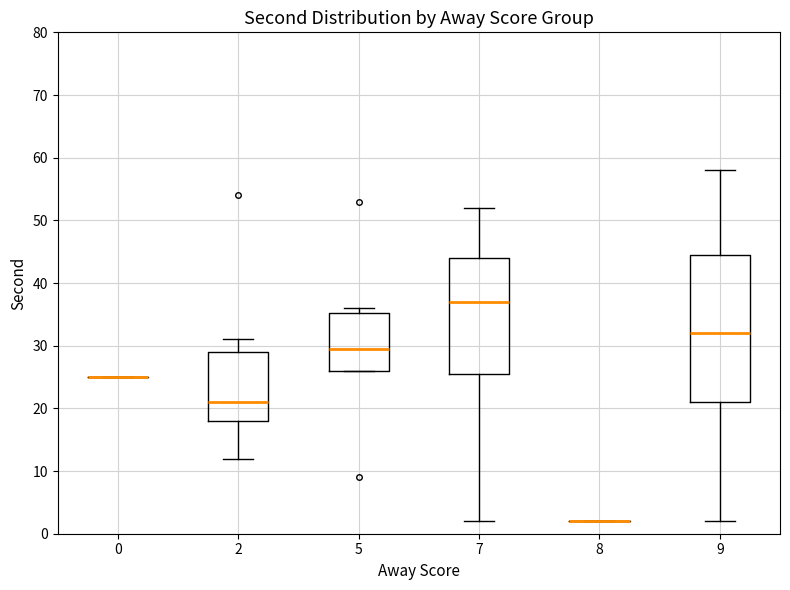

Where does the upper whisker of the box at x = 7 end on the y-axis? The values are not printed on the chart, so give them approximately, as read against the axis.

52